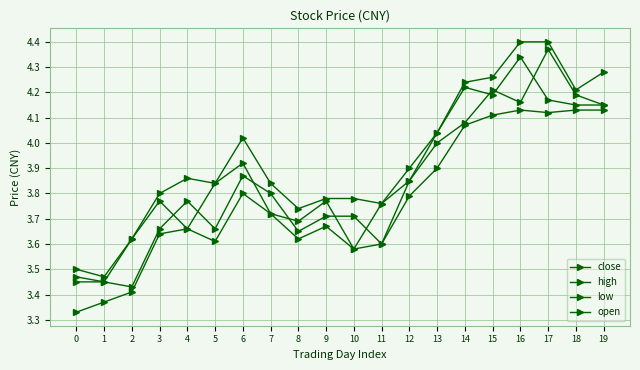

Does the chart have visible grid lines?

Yes